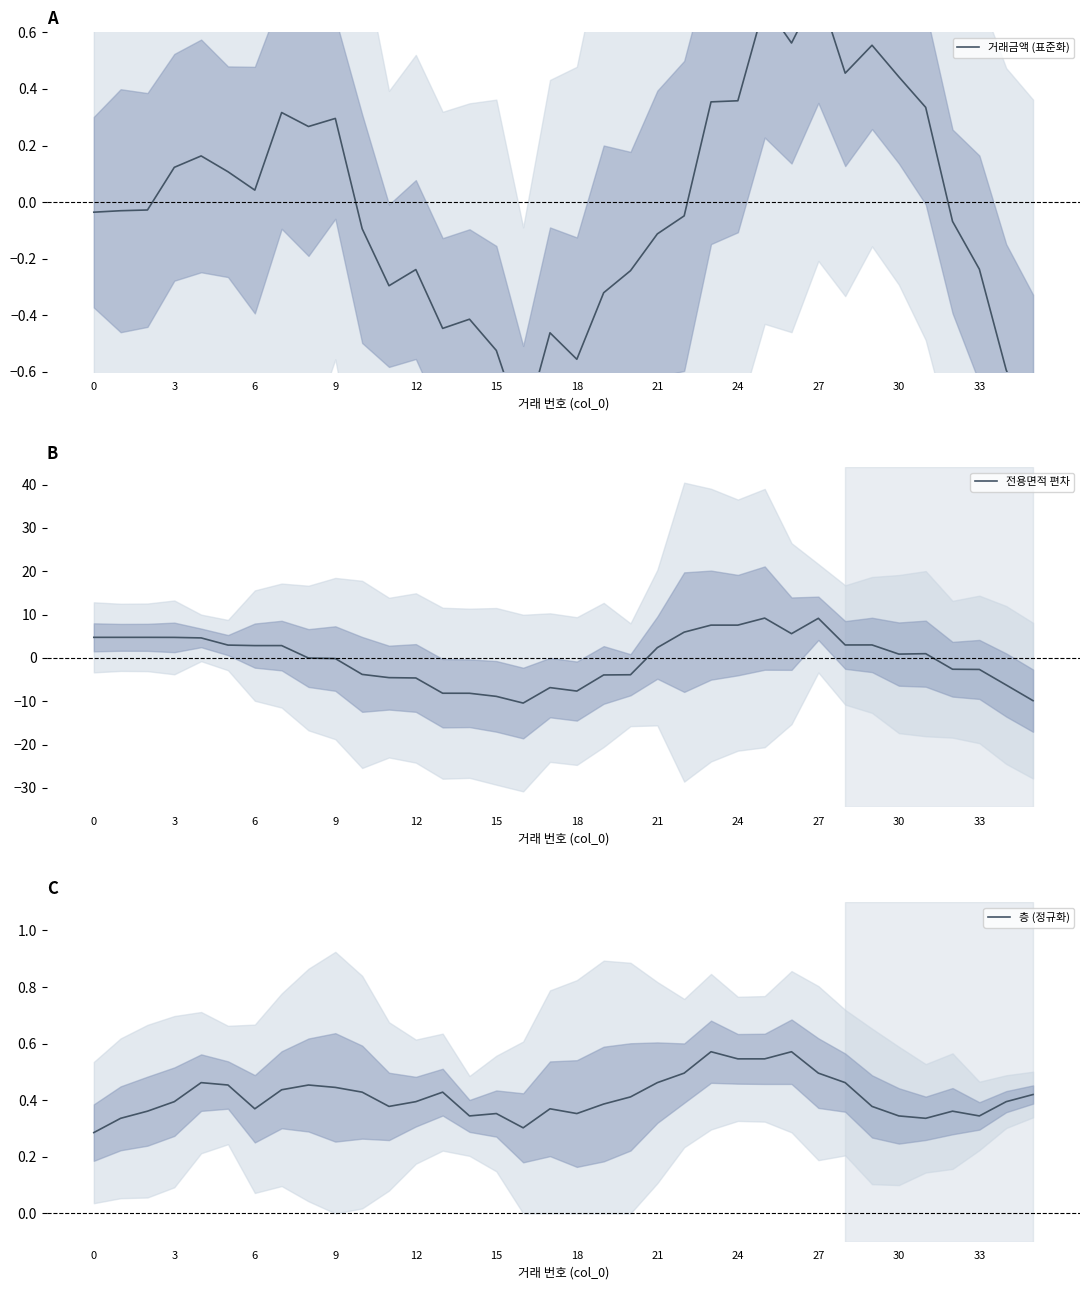

True or false: 거래금액 (표준화) has a value of 0.6 at 29.

True